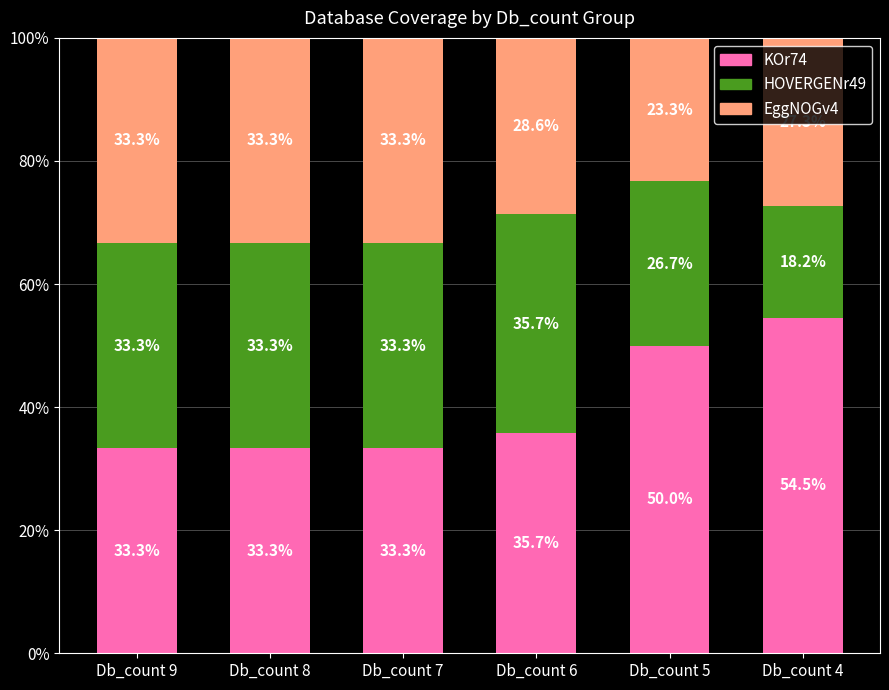

At which label does KOr74 first exceed 35?

Db_count 6